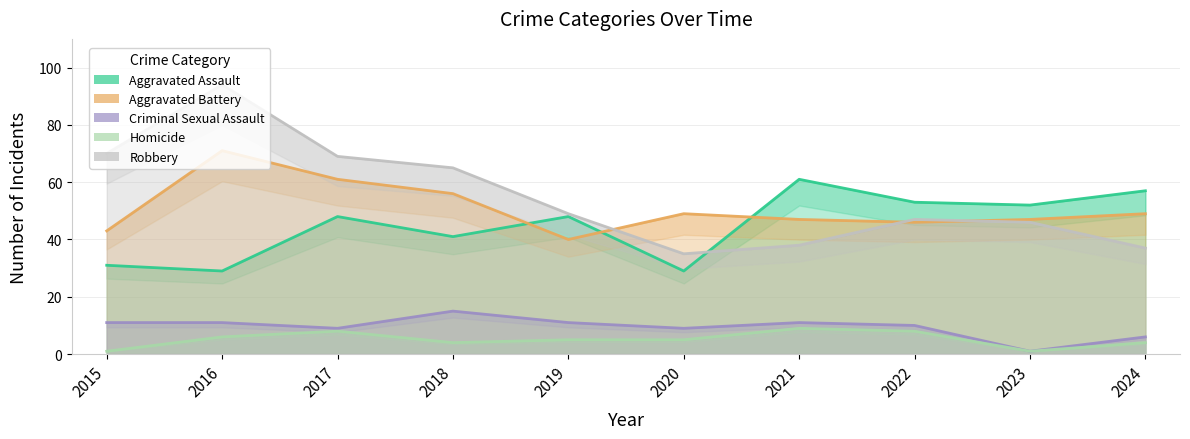

True or false: Aggravated Assault and Homicide cross at least once.

False